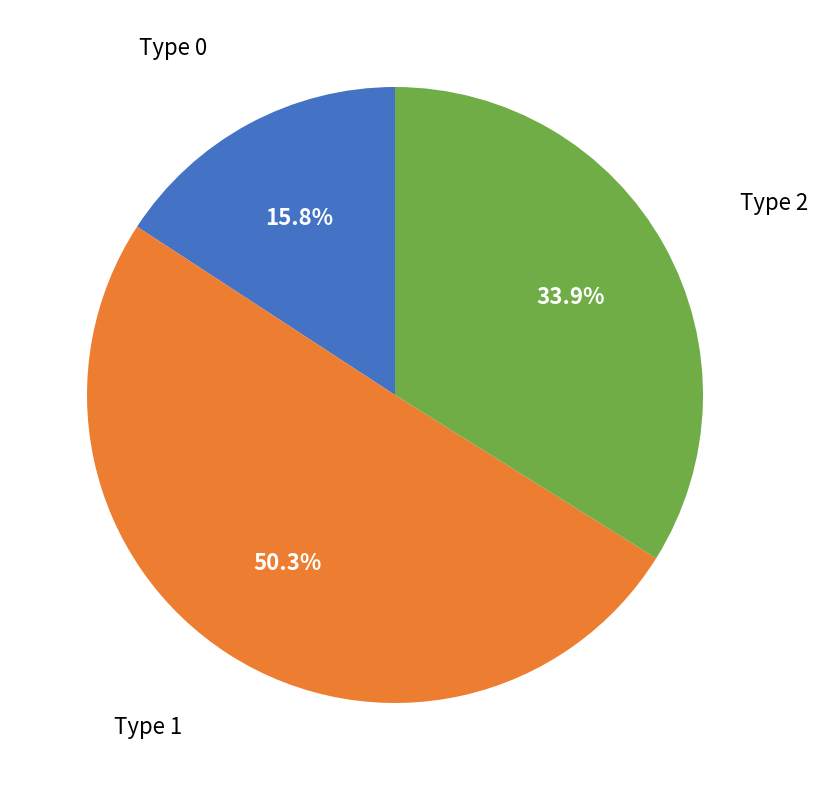

What is the smallest slice in the pie chart?

Type 0